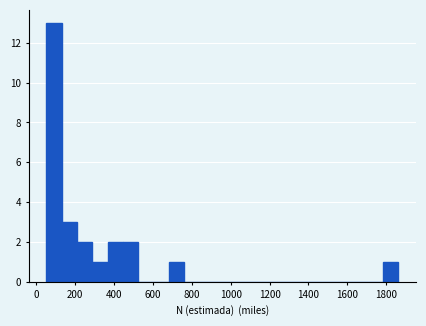

Around what value on the x-axis is the tallest bar? Give the approximate position of its centre, as read against the axis.

80